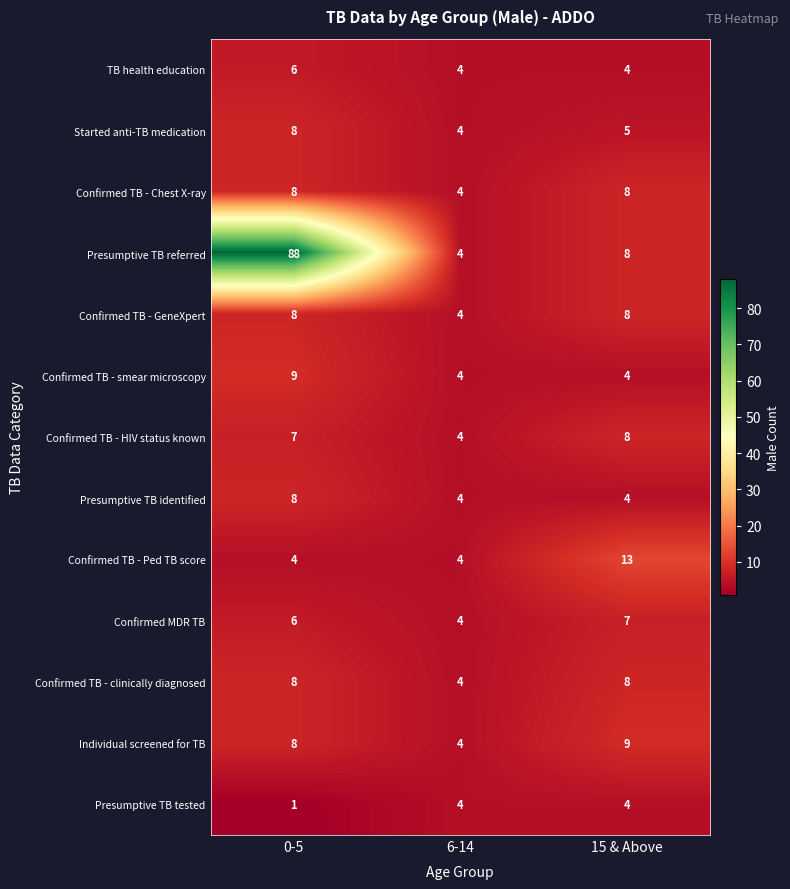

What is the highest value of the Confirmed TB - smear microscopy series?

9